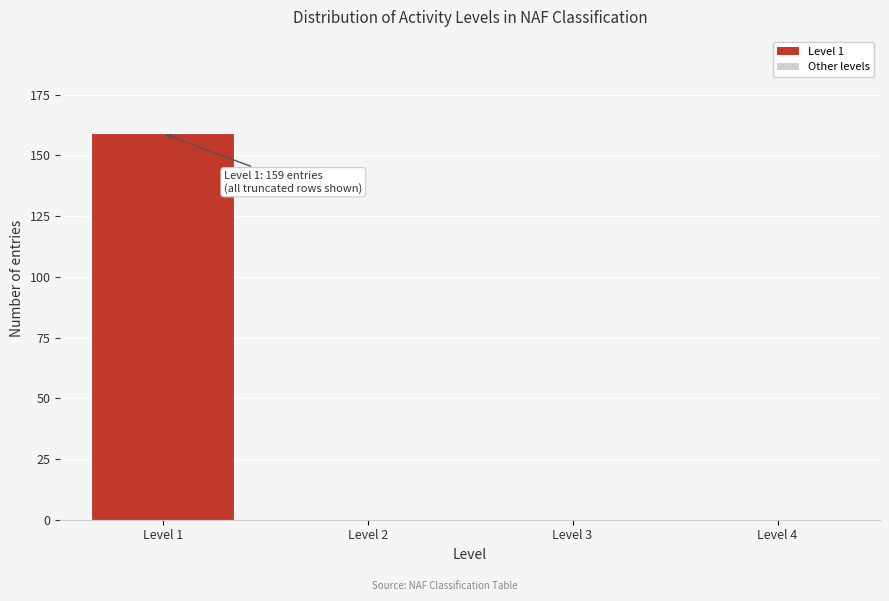

Reading right to left, extract all data points from this chart.

Level 4=0	Level 3=0	Level 2=0	Level 1=159